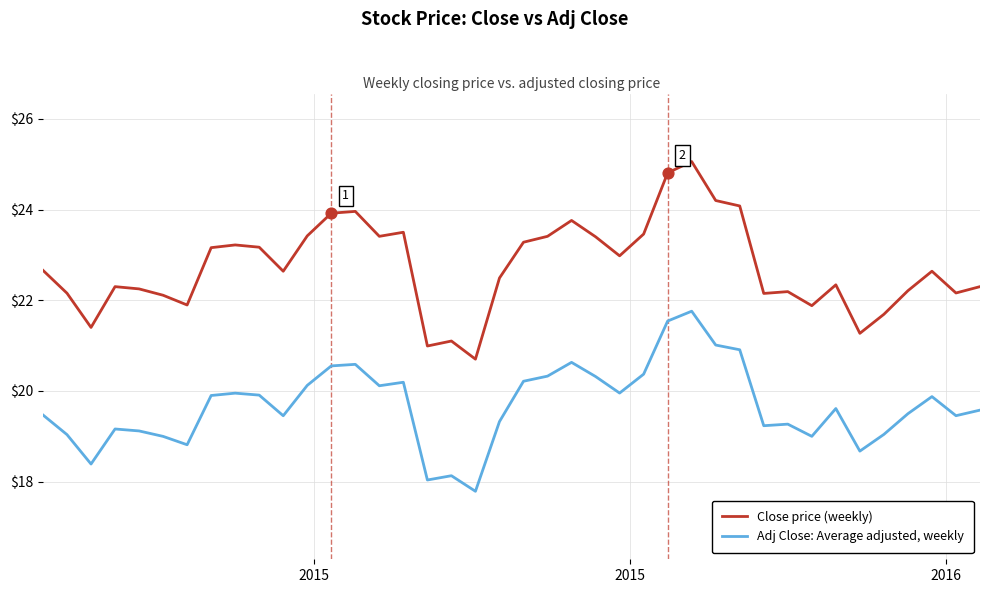

Which series has the largest total across all categories?

Close price (weekly)